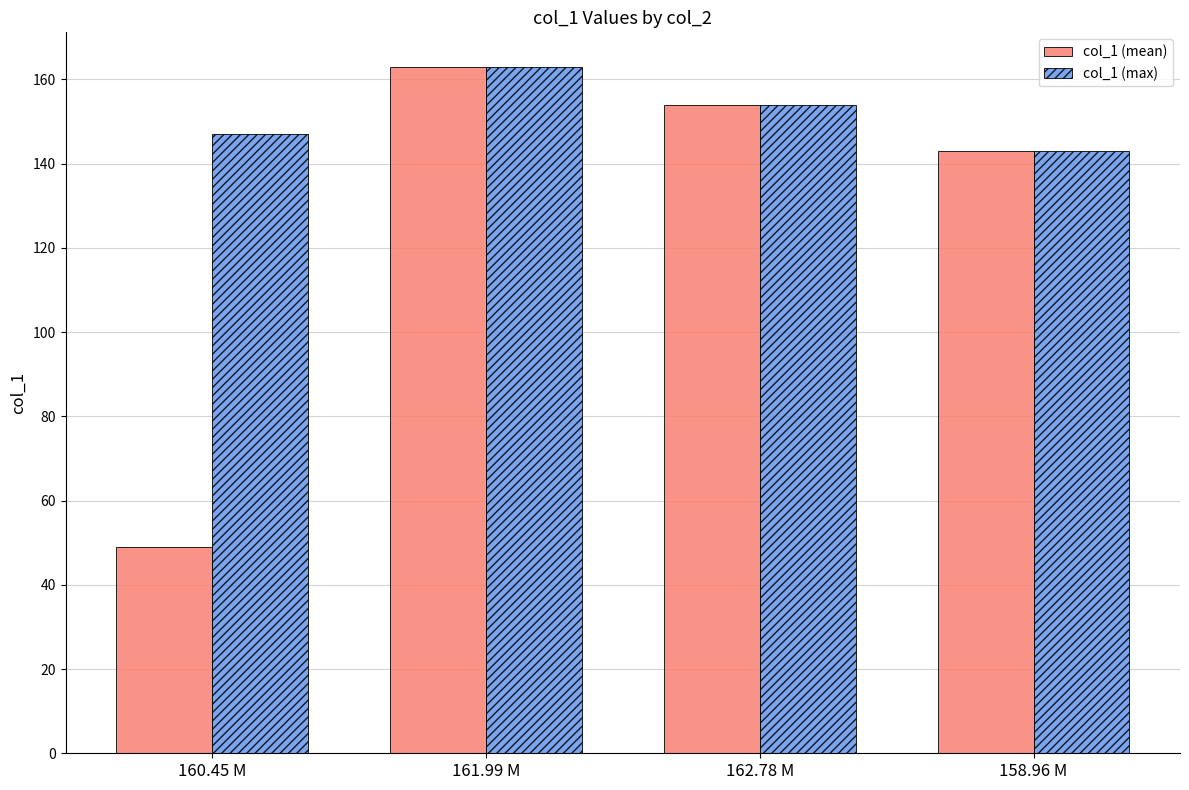

What is the maximum value for col_1 (max)?

163.0